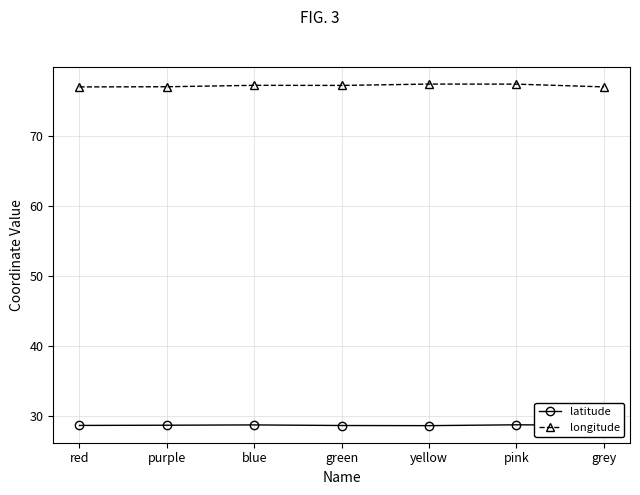

What is the highest value of the longitude series?

77.4